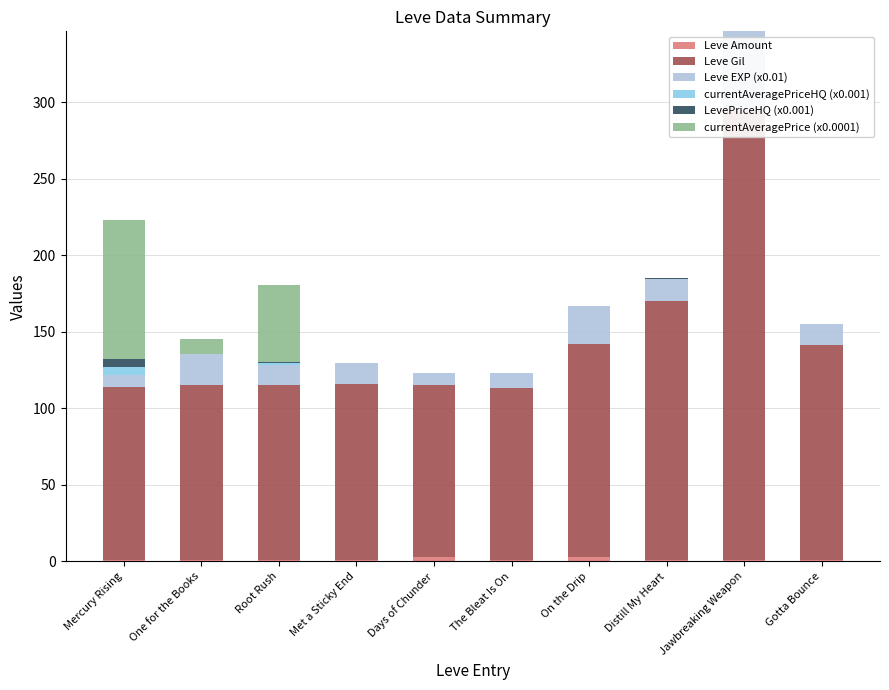

What is the greatest value displayed?

293.0